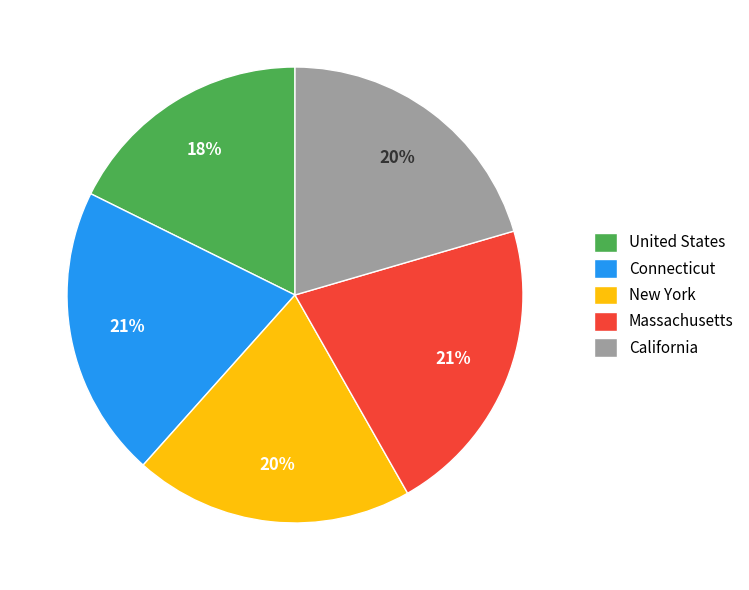

Which has a higher value, United States or Massachusetts?

Massachusetts